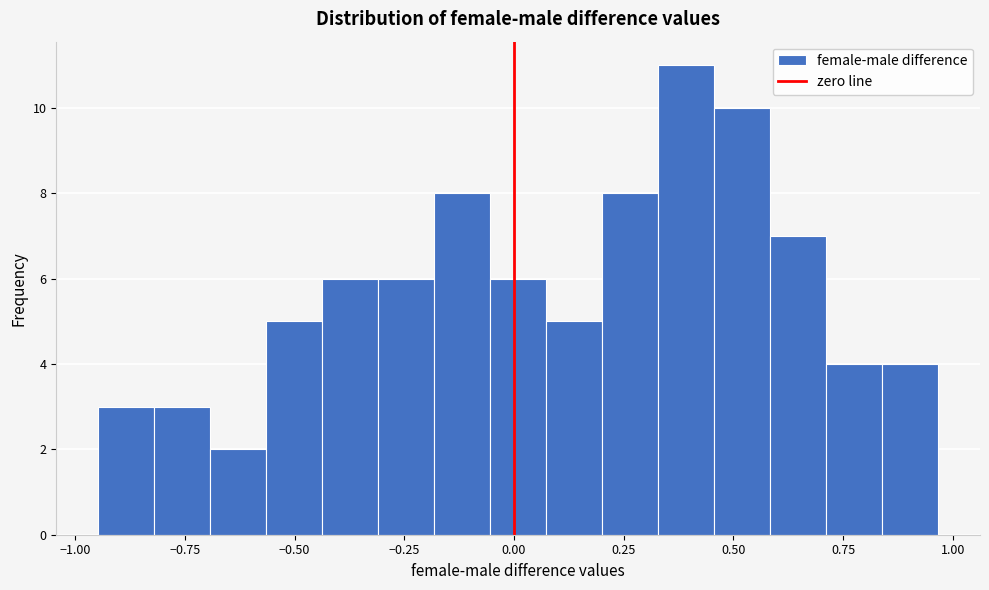

Around what value on the x-axis is the tallest bar? Give the approximate position of its centre, as read against the axis.

0.40